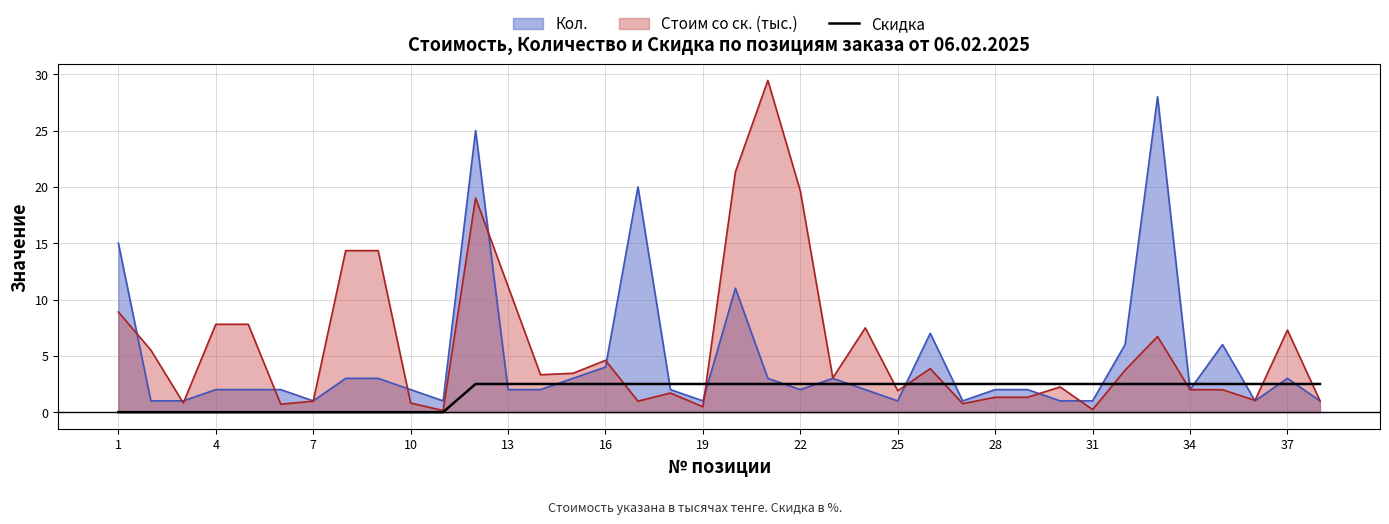

How many data points are less than 2?

11